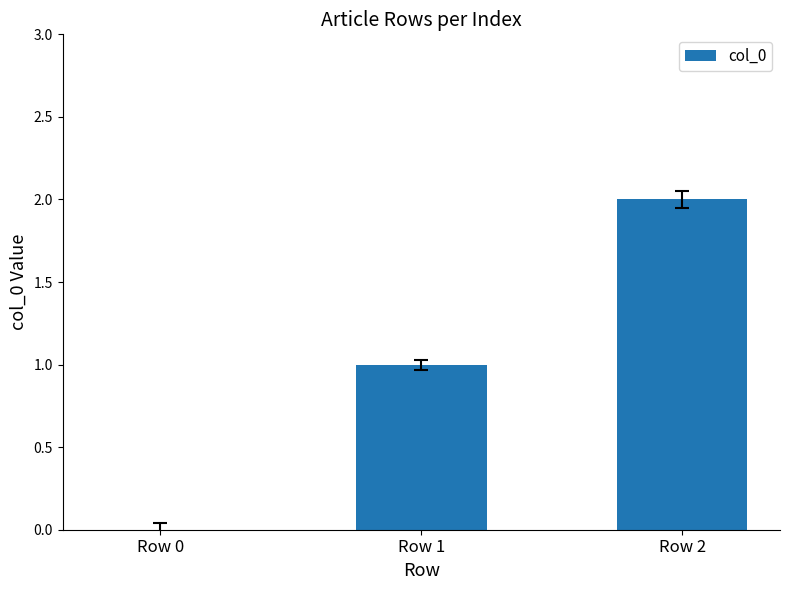

What is the approximate value at Row 1?

1